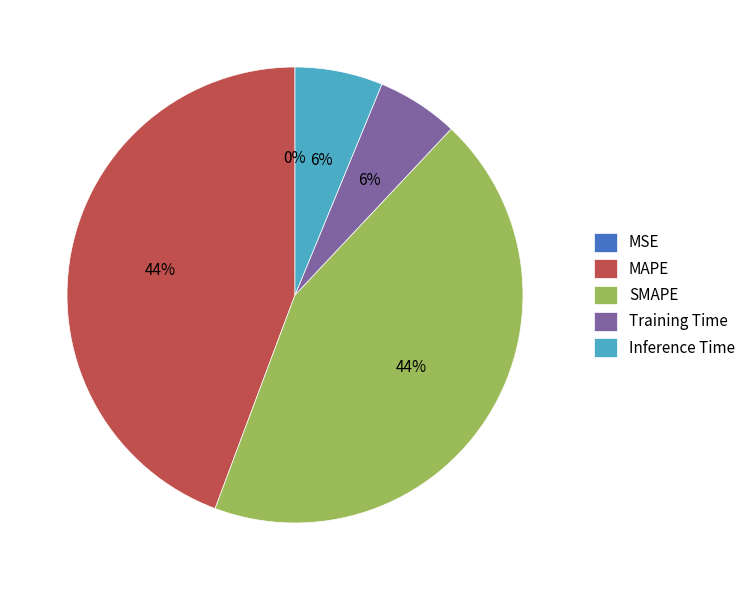

Does Training Time represent more than half of the total?

No